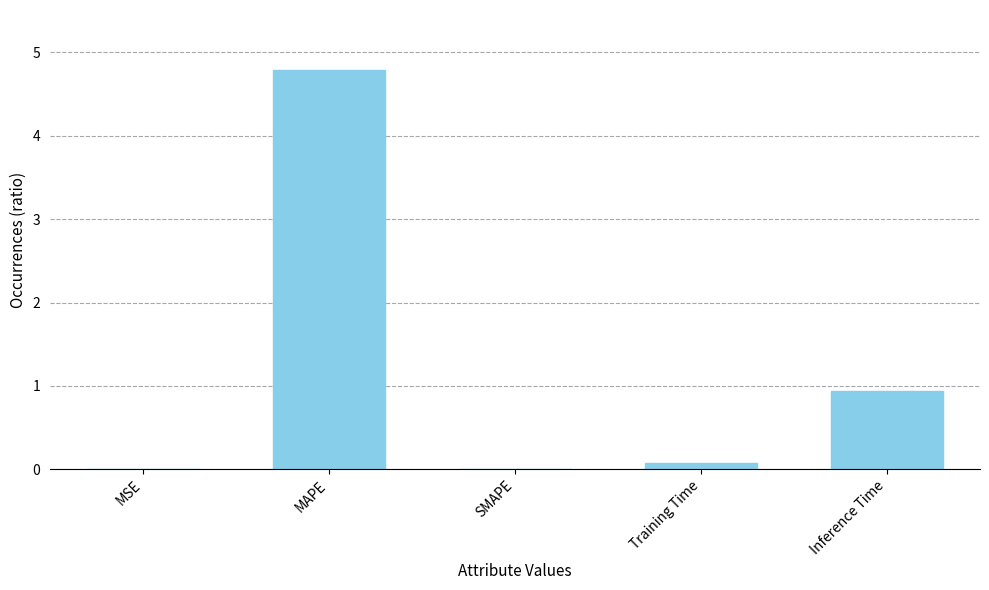

What is the change in value from MAPE to Inference Time?

-3.8